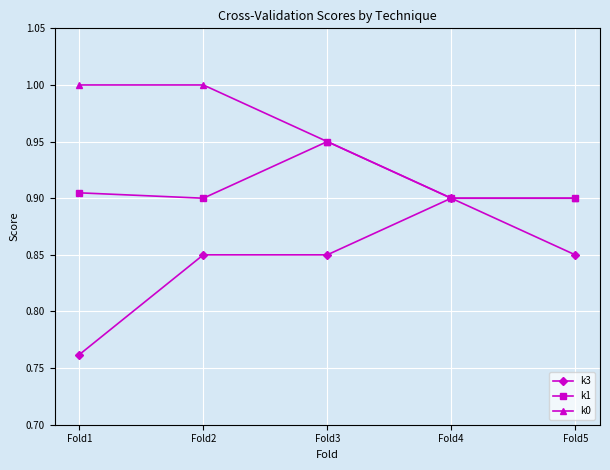

True or false: k1 has more than 1 interior local peaks.

False